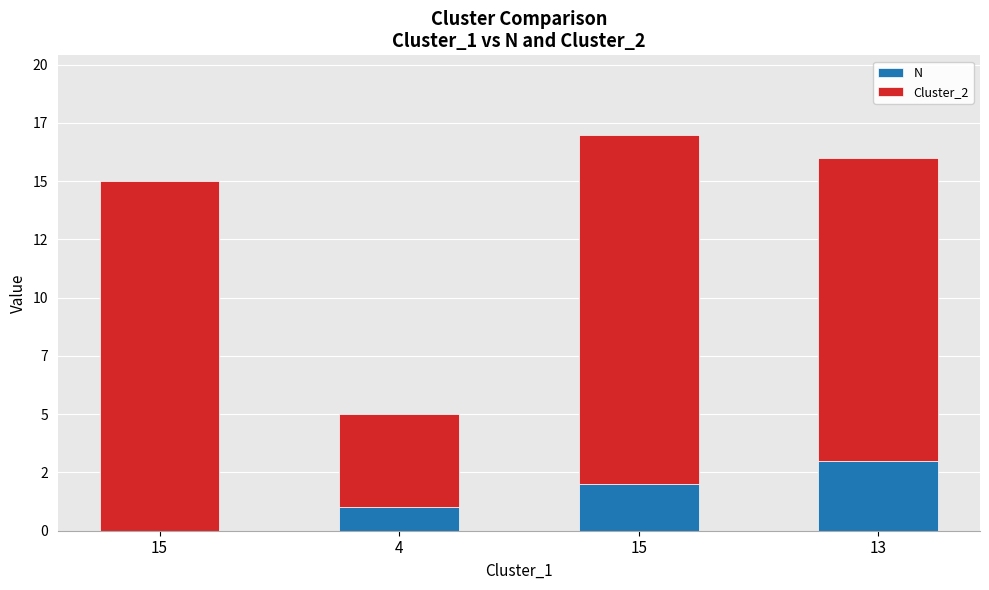

What is the difference between the second highest and second lowest values in the Cluster_2 series?

2